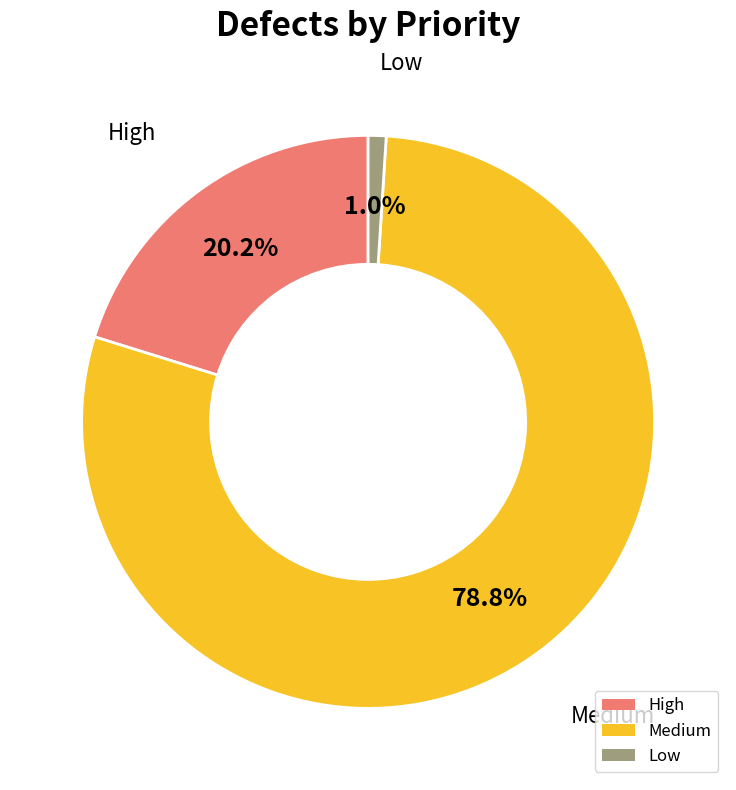

True or false: Medium accounts for 13% of the total.

False